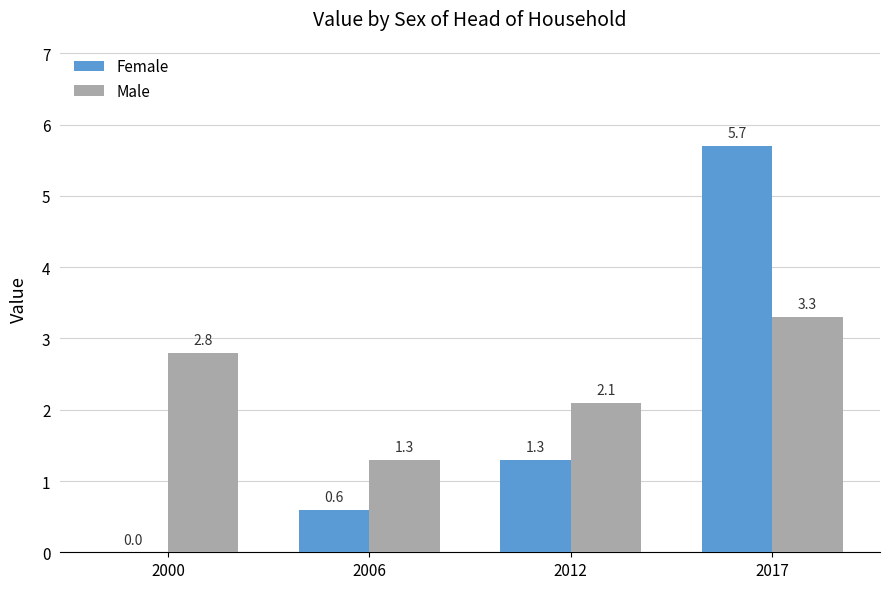

Where is Male nearest to the value 2?

2012